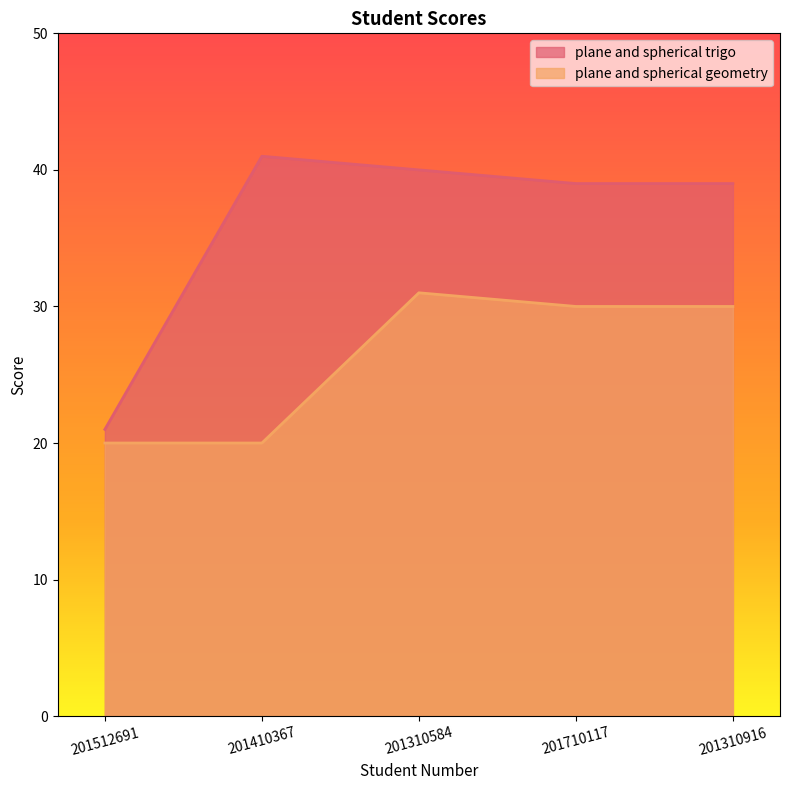

The plane and spherical geometry series shows 5 at 201512691. True or false?

False